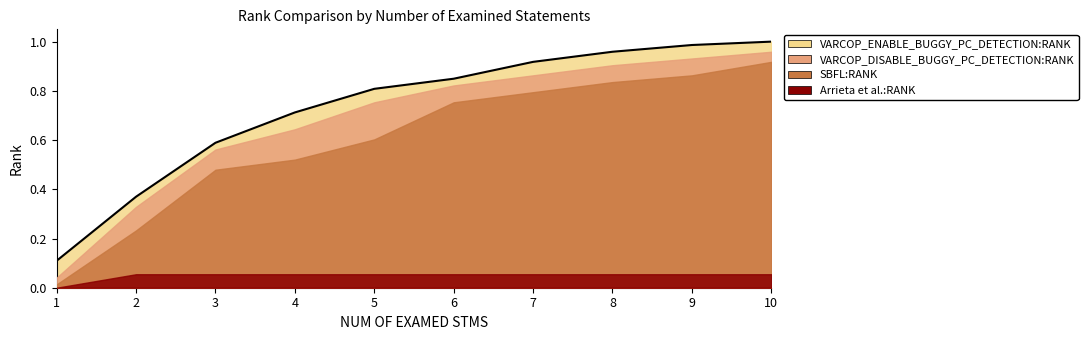

True or false: VARCOP_ENABLE_BUGGY_PC_DETECTION:RANK has more than 2 points higher than both neighbors.

False